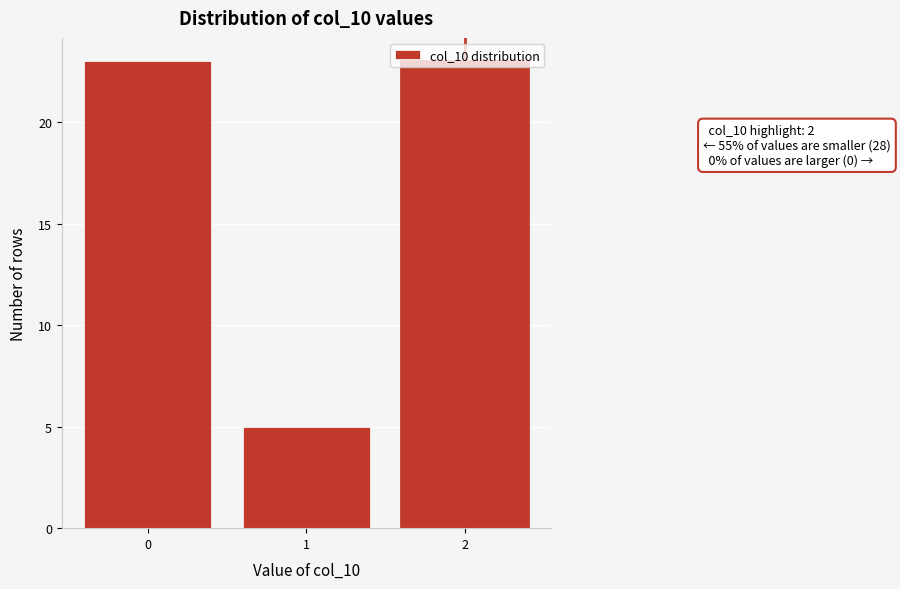

The value at 0 is 23. True or false?

True